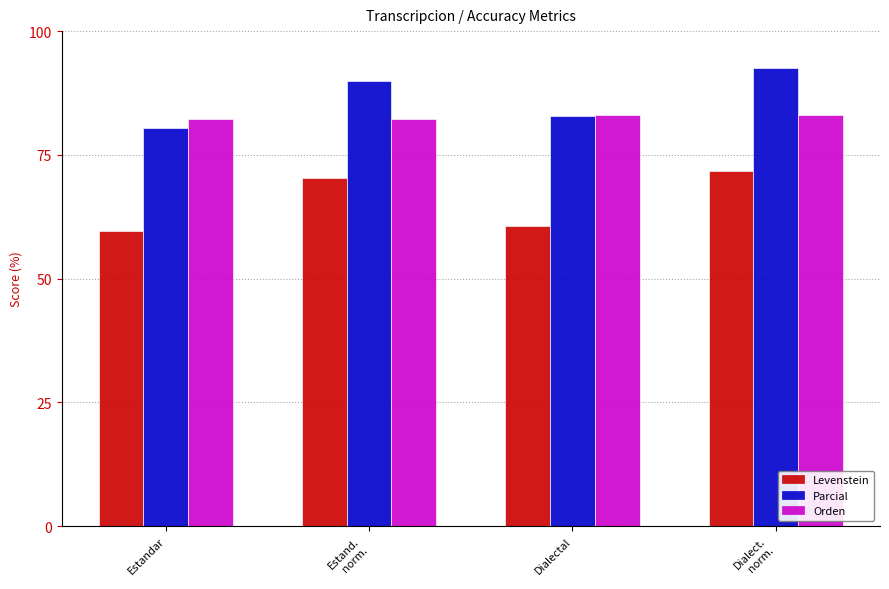

The Parcial series shows 92.5 at Dialect.
norm.. True or false?

True